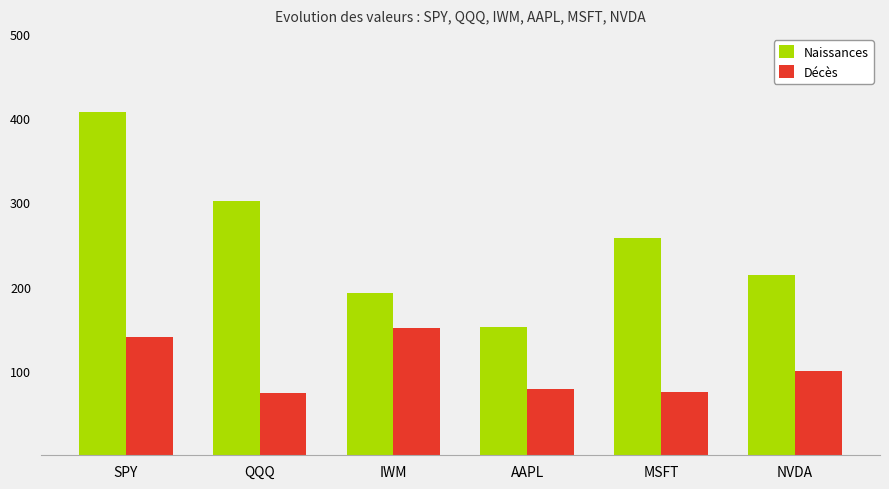

Is the value of Décès at QQQ greater than the value of Naissances at SPY?

No